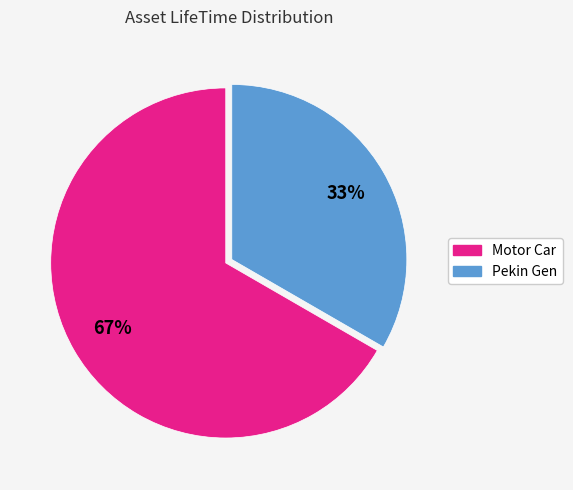

Which slice is the smallest?

Pekin Gen